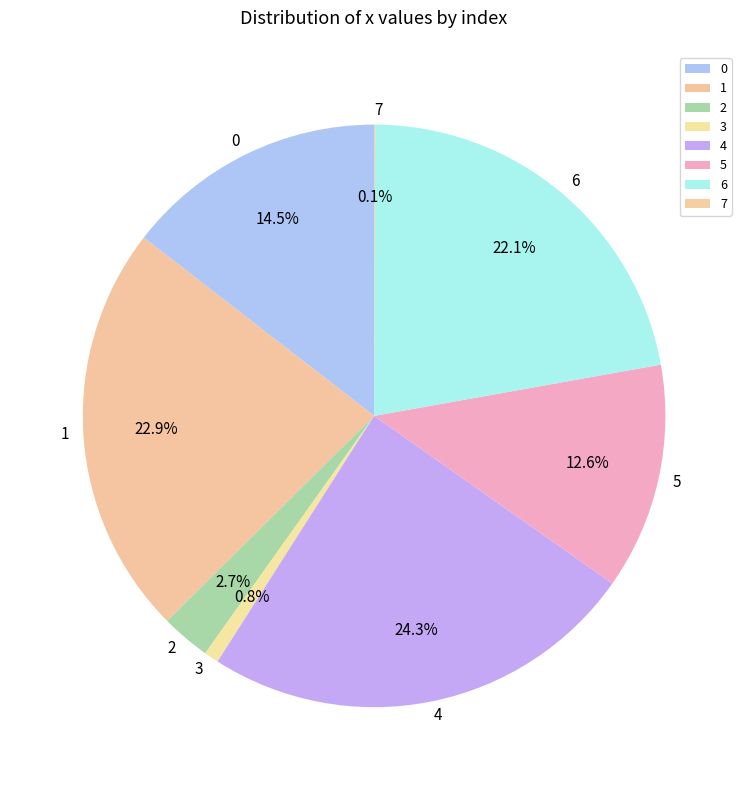

Does 2 account for over 50% of the chart?

No